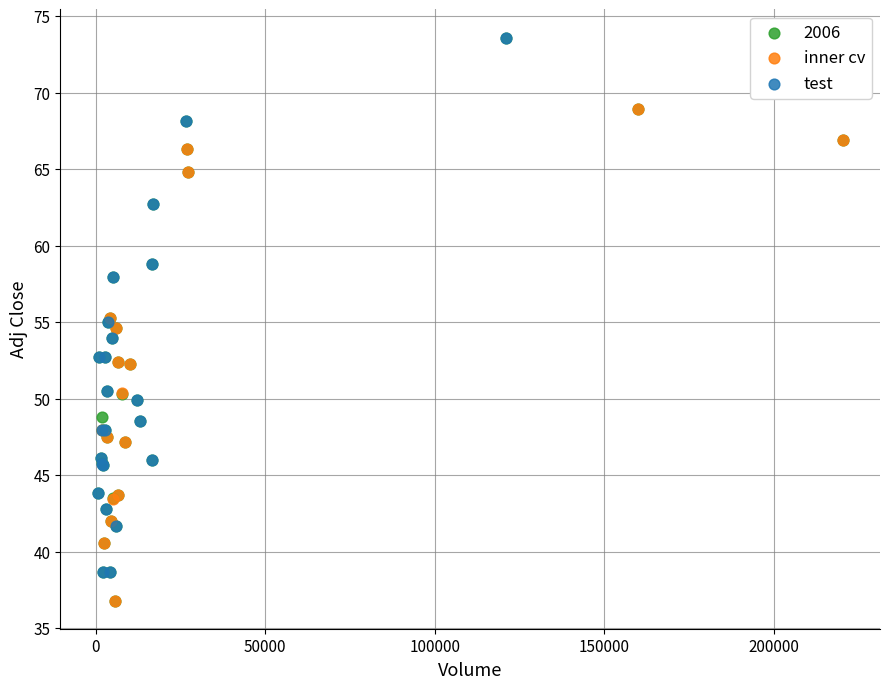

What are all the series names shown in the legend?

2006, inner cv, test